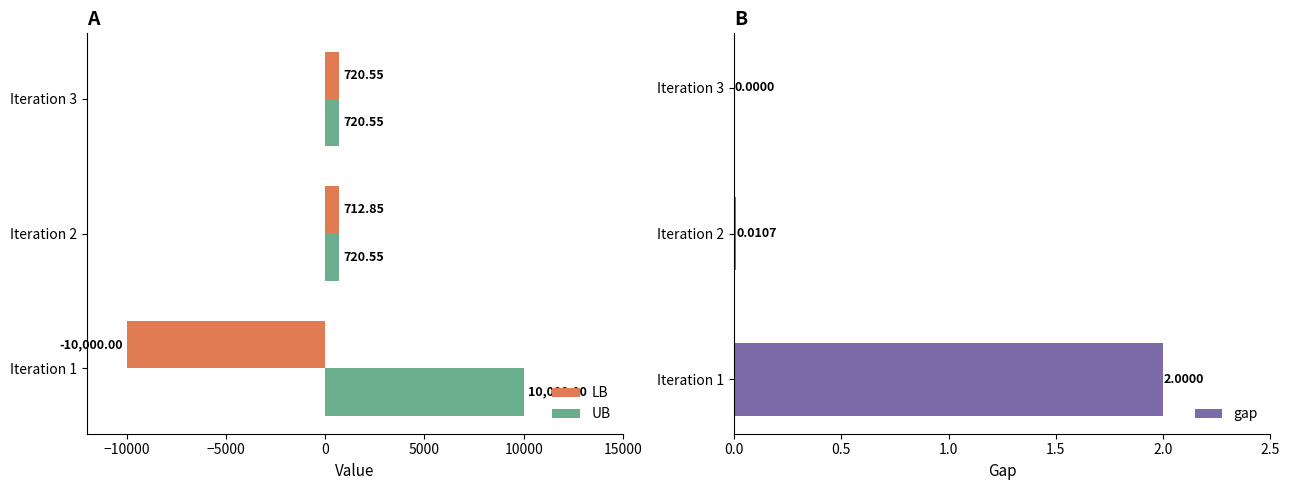

At how many categories does at least one series exceed -438?

3